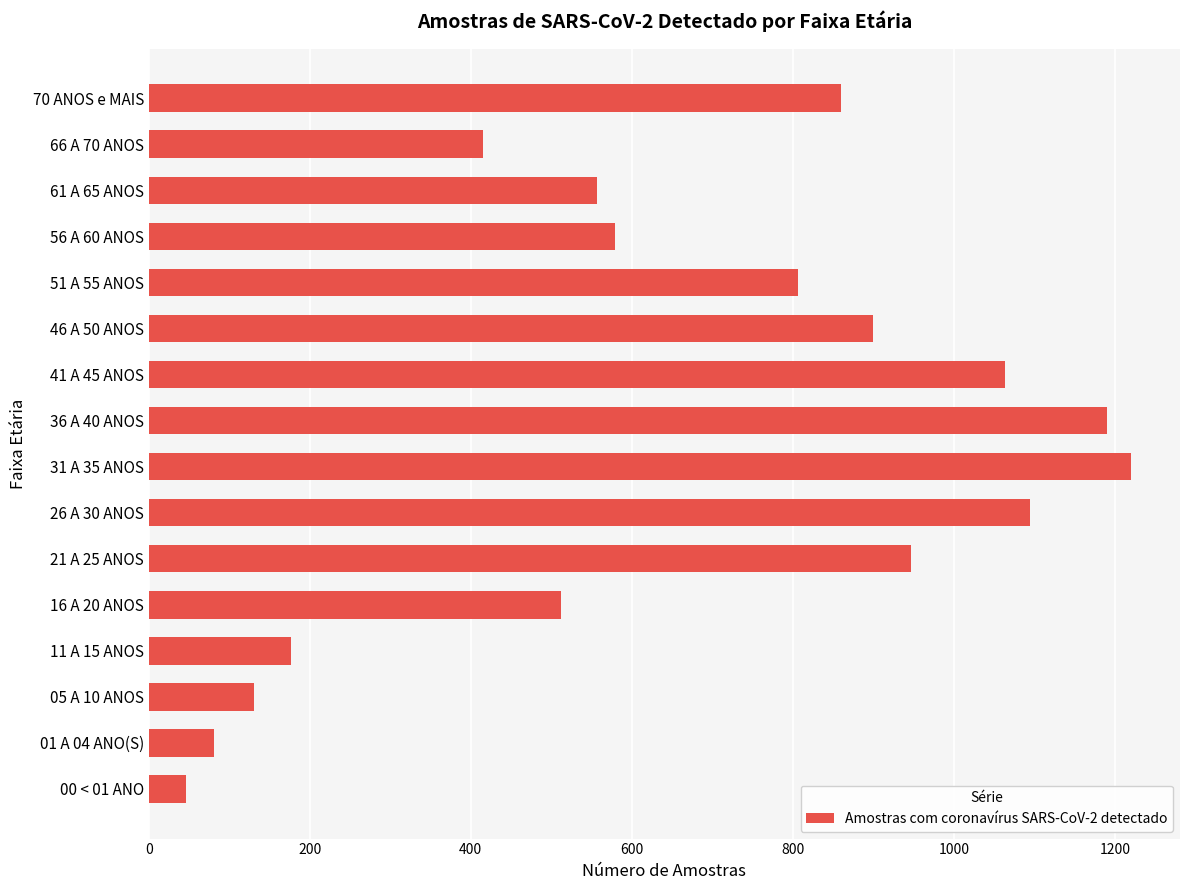

How many distinct data groups are displayed?

1